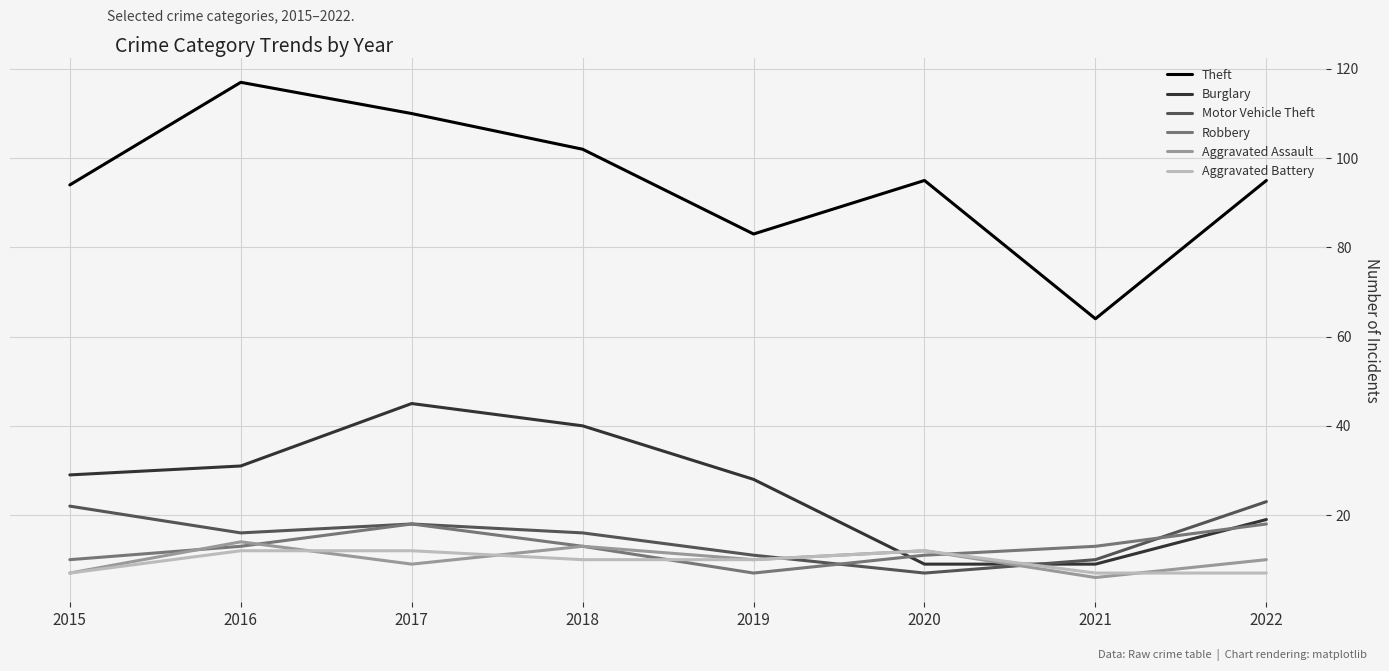

What value does the Aggravated Battery series have at 2020?

12